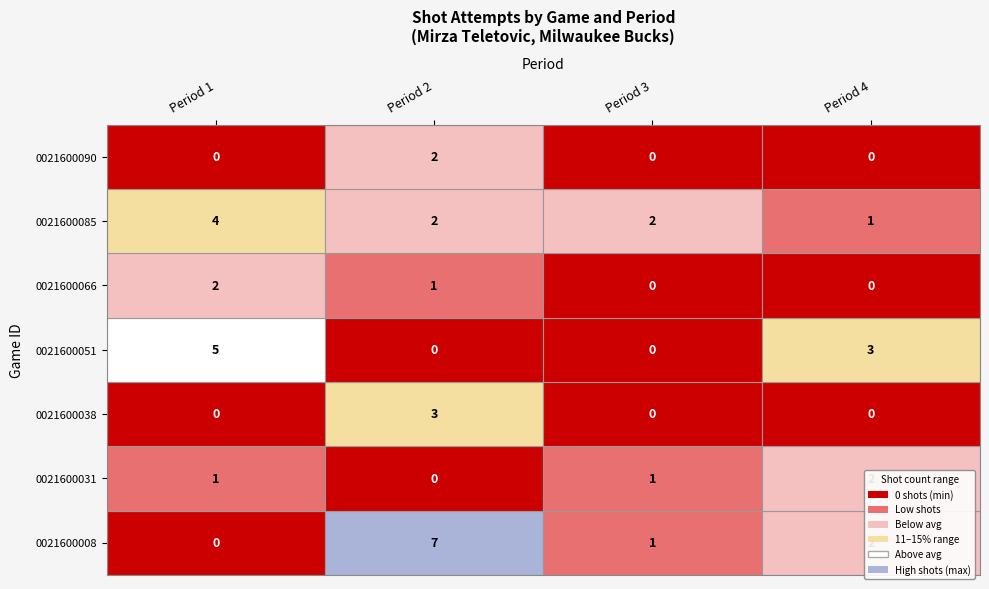

Which label corresponds to the smallest value in the chart?

Period 4